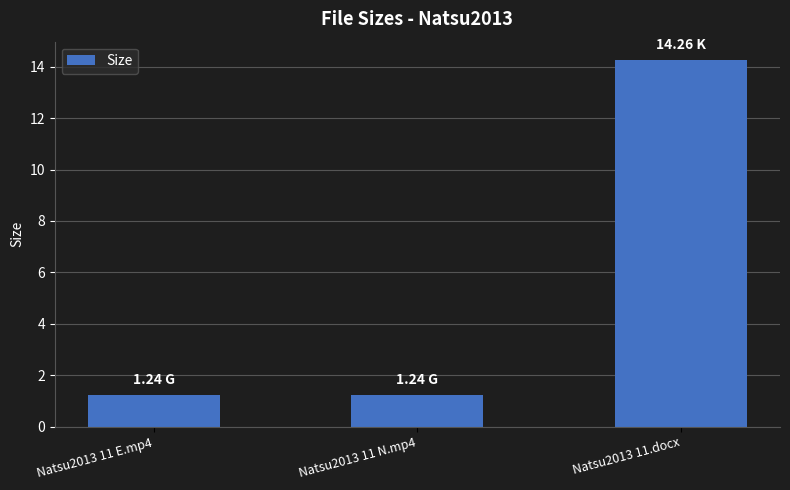

Does the chart contain stacked bars?

No